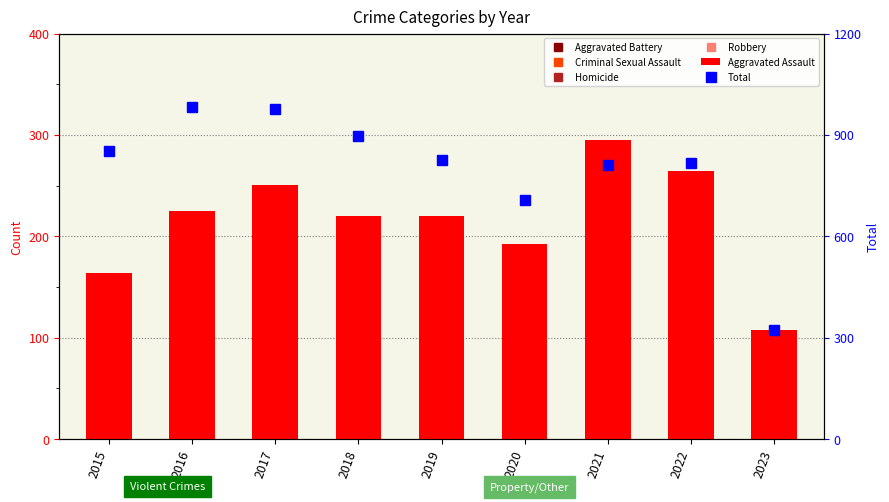

At how many categories does at least one series exceed 612?

8